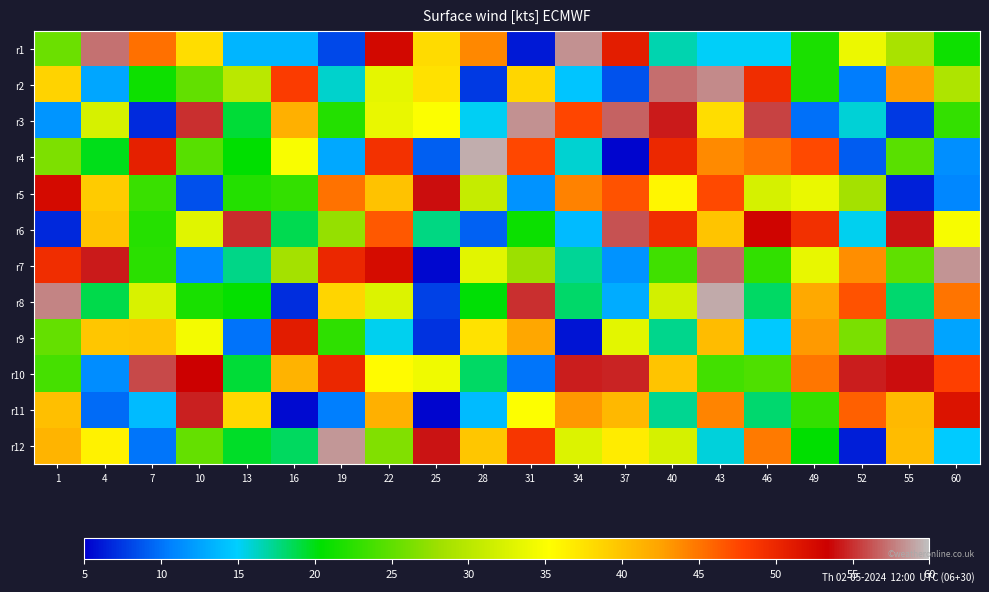

Which has a higher value, 49 or 25?

25